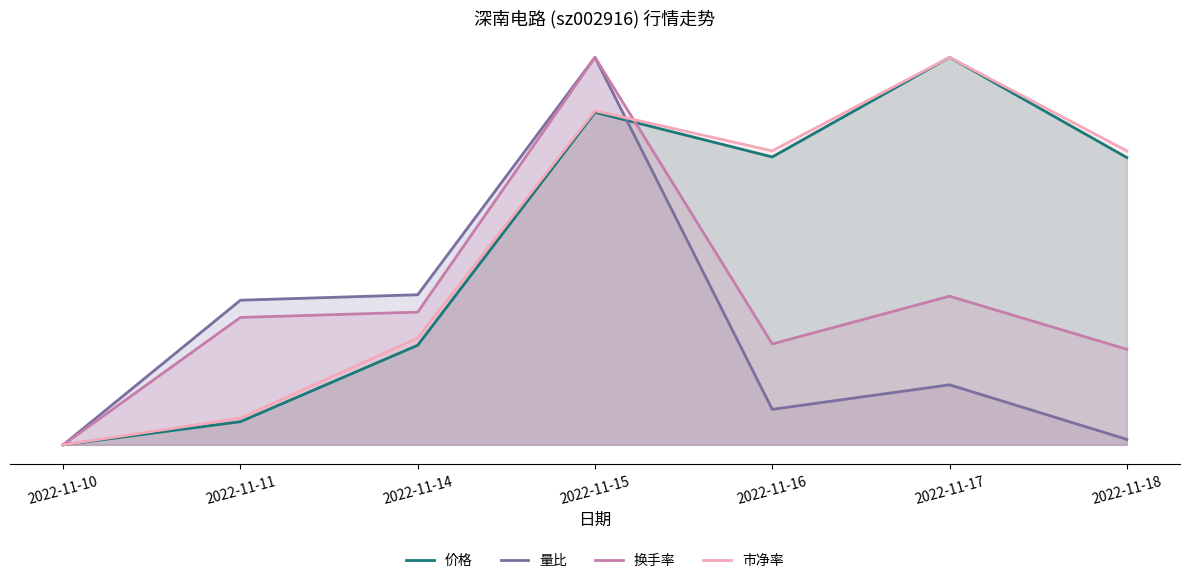

True or false: 量比 and 价格 cross at least once.

True